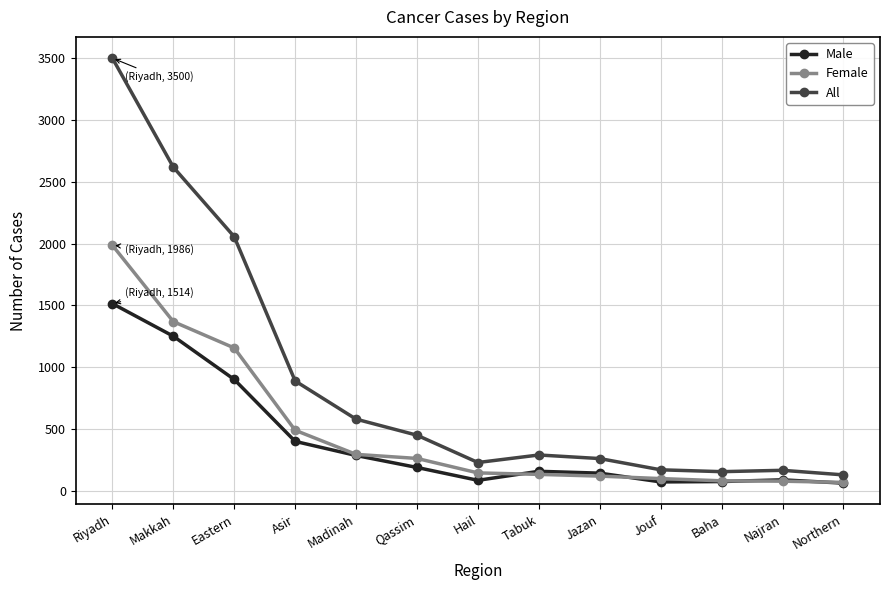

What is the value of the Female point at the 2nd from the left?

1368